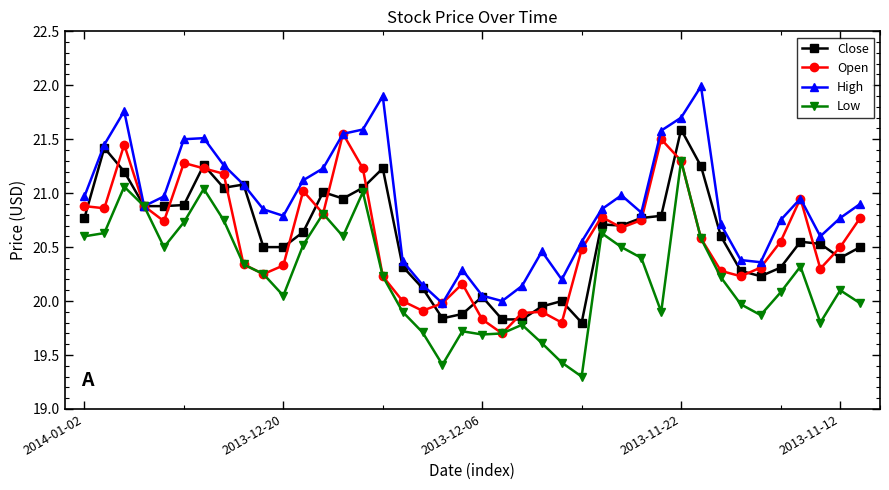

In High, how many points are lower than both neighbors (excluding endpoints)?

8